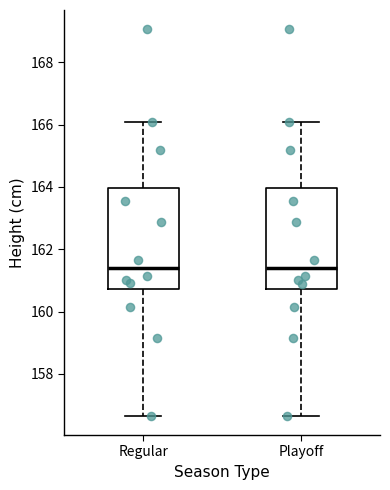

Reading left to right, transcribe this box plot: for each box, give where its median line is, the range the box spans, and where its two whiskers end, as read against the y-axis. The values are not printed on the chart, so give them approximately, as read against the axis.

Regular: median 161.4, box 160.8 to 164.0, whiskers 156.6 to 166.0
Playoff: median 161.4, box 160.8 to 164.0, whiskers 156.6 to 166.0